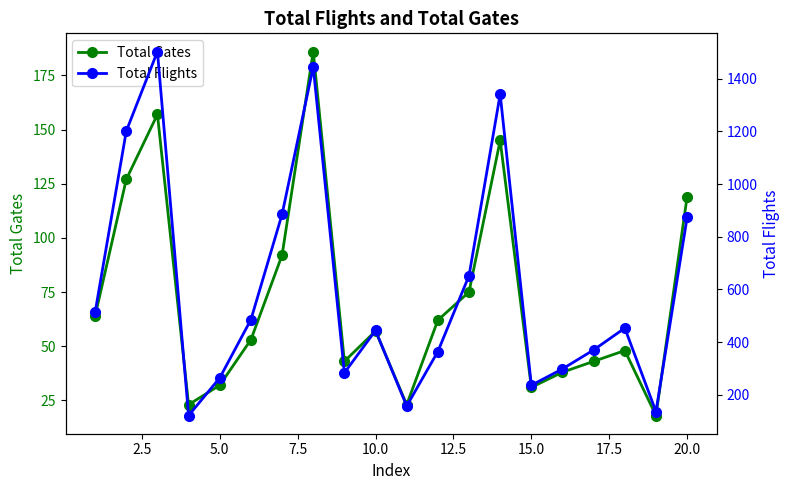

What is the maximum value for Total Flights?

1503